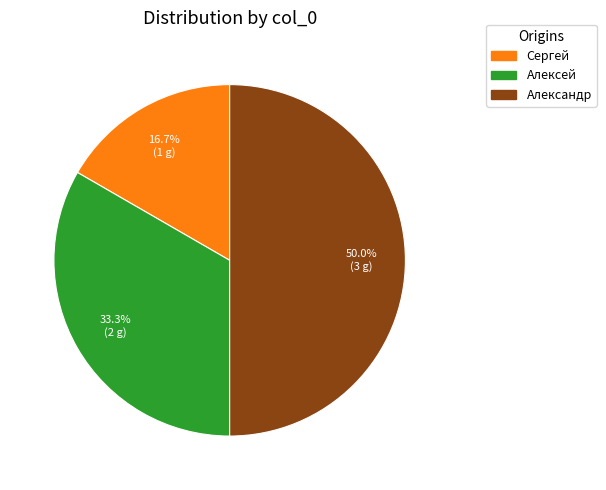

Between Сергей and Александр, which is larger?

Александр